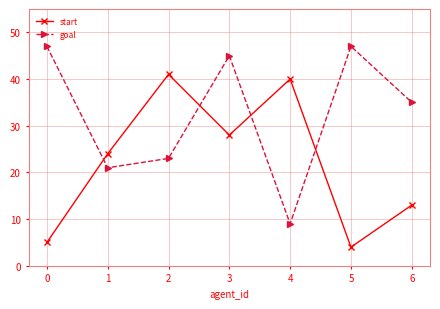

True or false: goal has a value of 35 at 6.

True